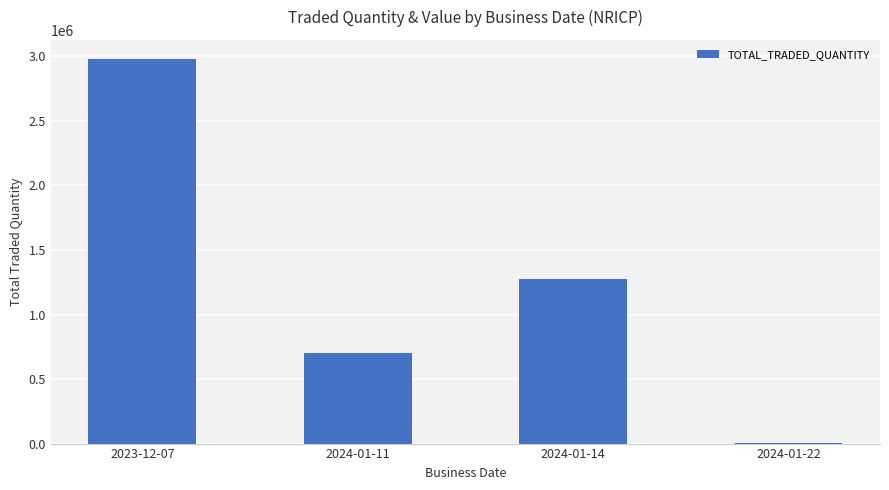

Reading left to right, transcribe all the data shown in this chart.

2979424	700000	1274424	5000